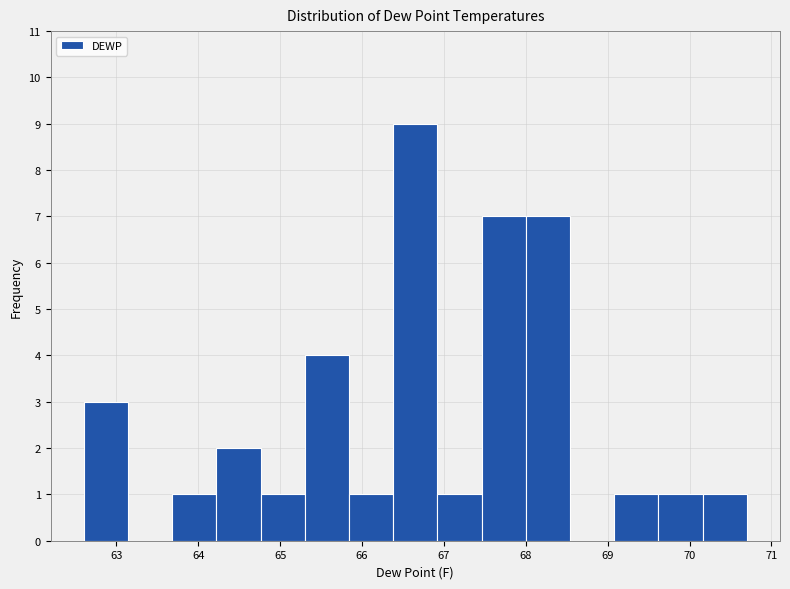

Reading left to right, transcribe this chart: for each bar, give the range it covers on the x-axis and its height. Neither the bar edges nor the heights are printed on the chart, so give them approximately, as read against the axes.

62.60 to 63.14: 3
63.14 to 63.68: 0
63.68 to 64.22: 1
64.22 to 64.76: 2
64.76 to 65.30: 1
65.30 to 65.84: 4
65.84 to 66.38: 1
66.38 to 66.92: 9
66.92 to 67.46: 1
67.46 to 68.00: 7
68.00 to 68.54: 7
68.54 to 69.08: 0
69.08 to 69.62: 1
69.62 to 70.16: 1
70.16 to 70.70: 1